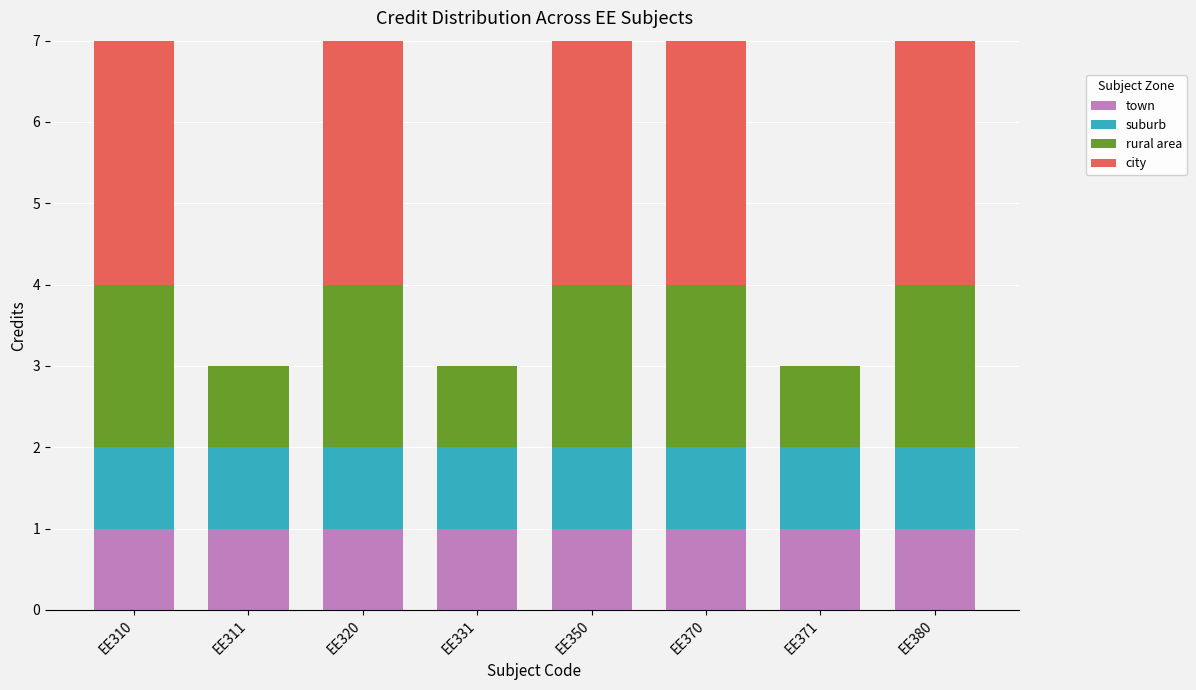

What is the total value across all series at EE370?

7